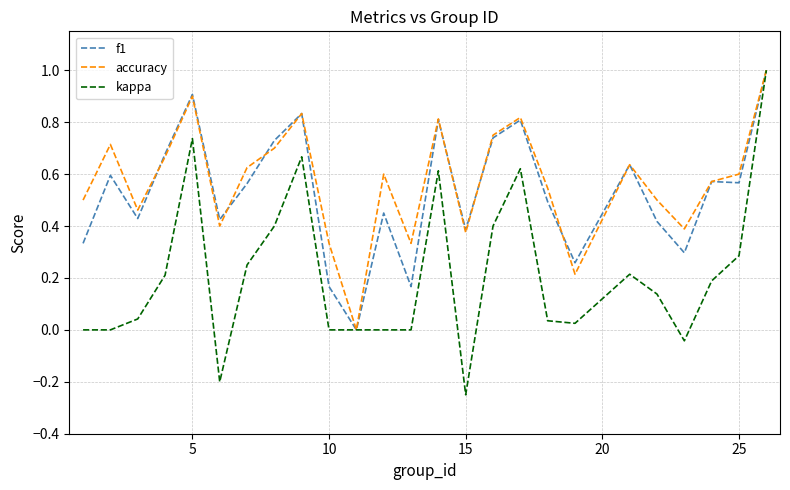

What is the highest value of the f1 series?

1.0